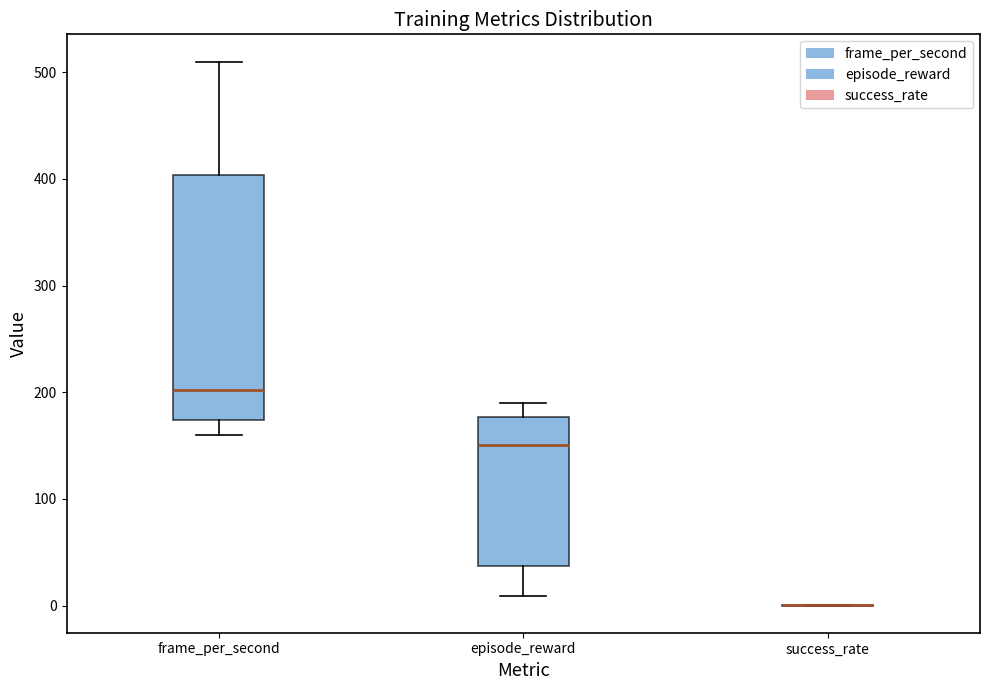

Where is the lower edge of the box for frame_per_second on the y-axis? The values are not printed on the chart, so give them approximately, as read against the axis.

170